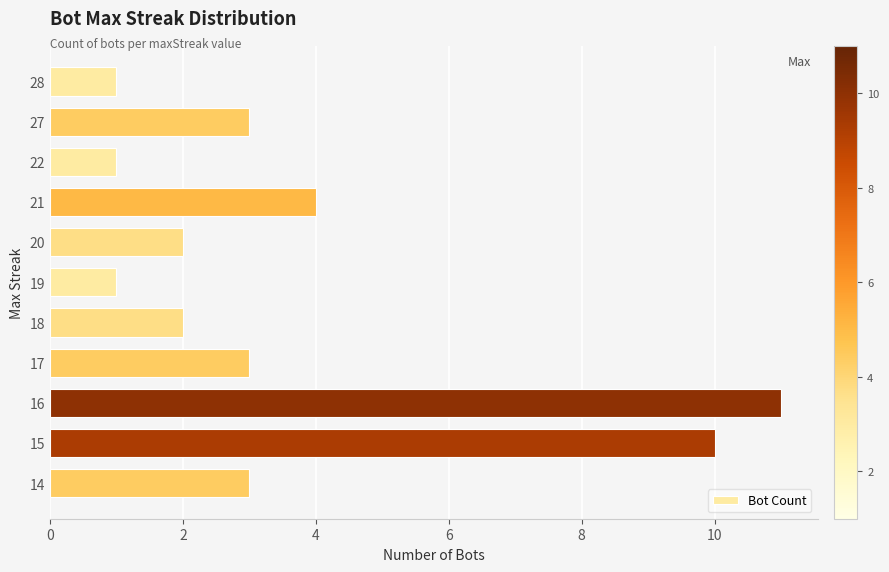

At which label is the value closest to 6?

21